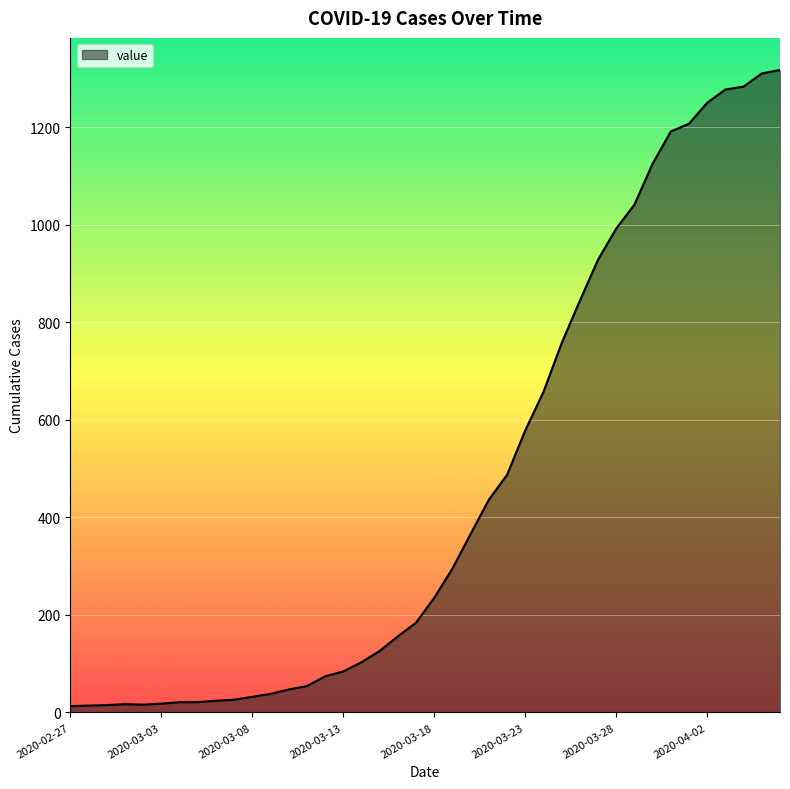

What is the difference between the maximum and minimum values?

1304